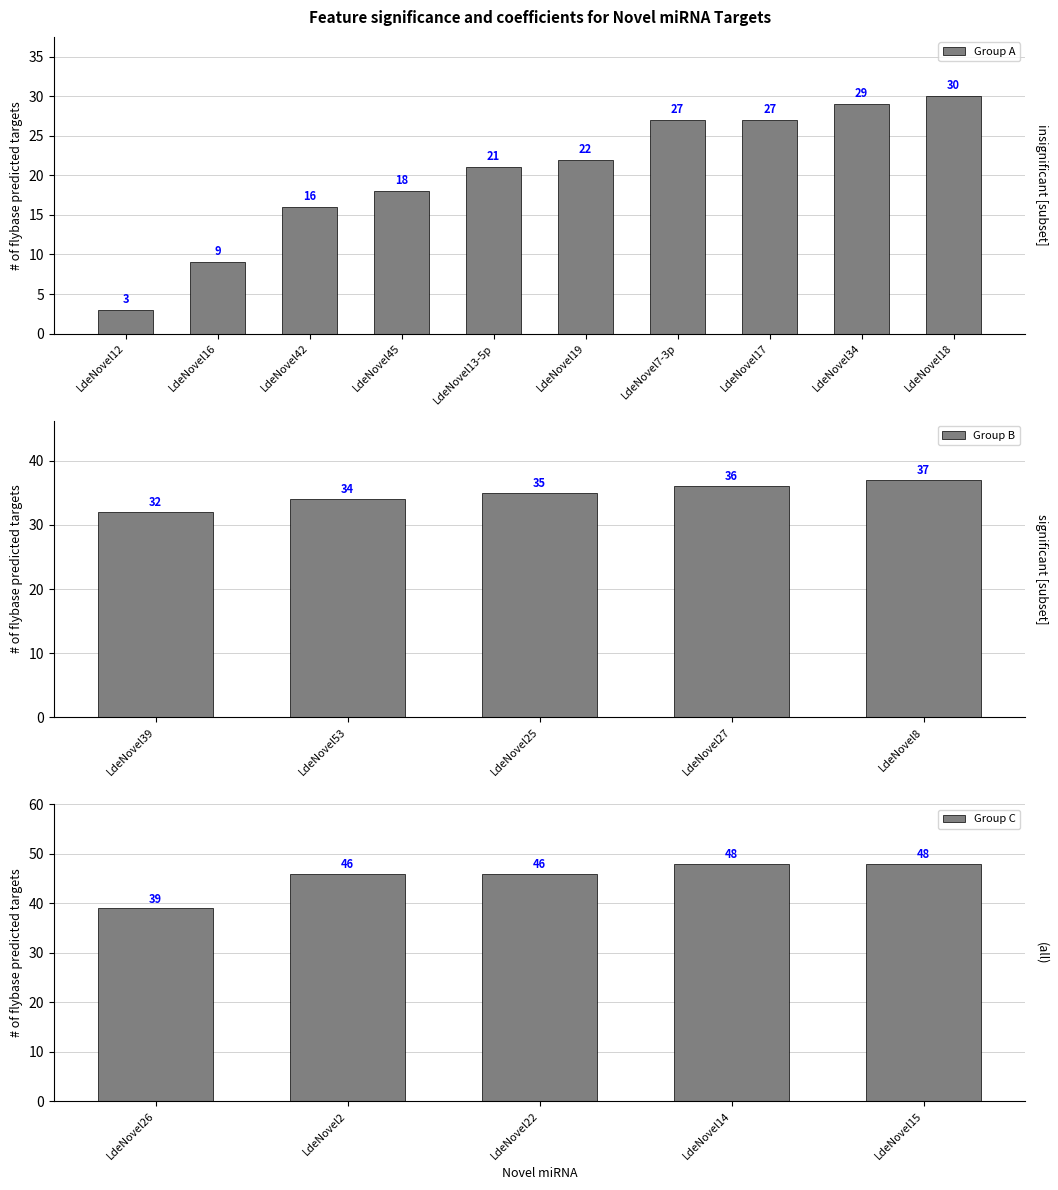

Which has a higher value, LdeNovel42 or LdeNovel39?

LdeNovel39